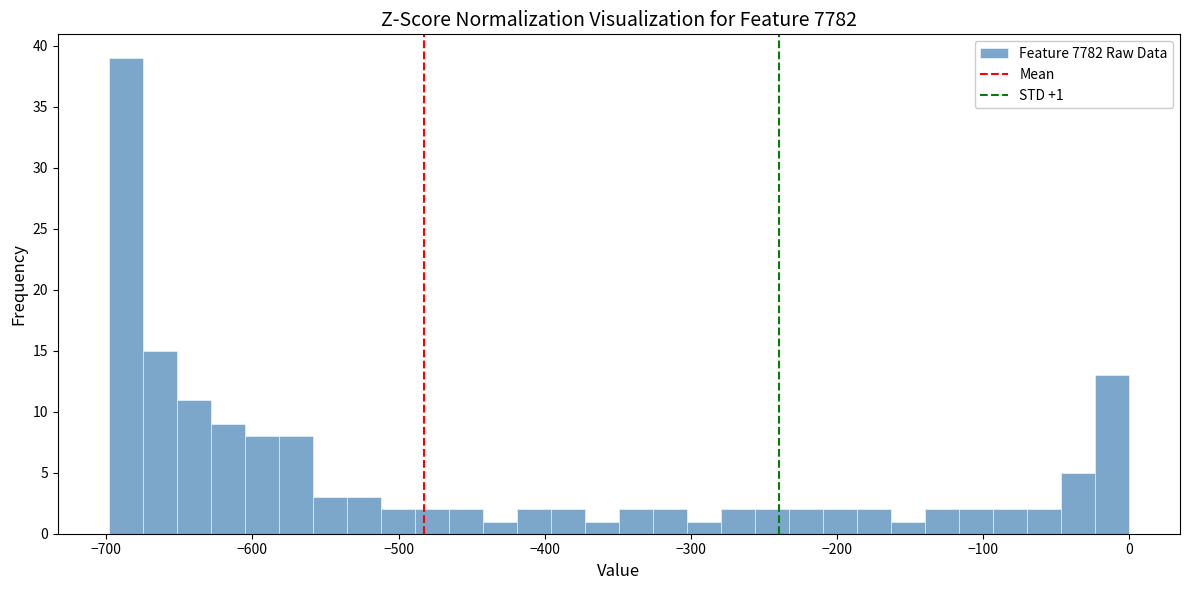

Read against the x-axis, roughly where is the centre of the tallest bar?

-690